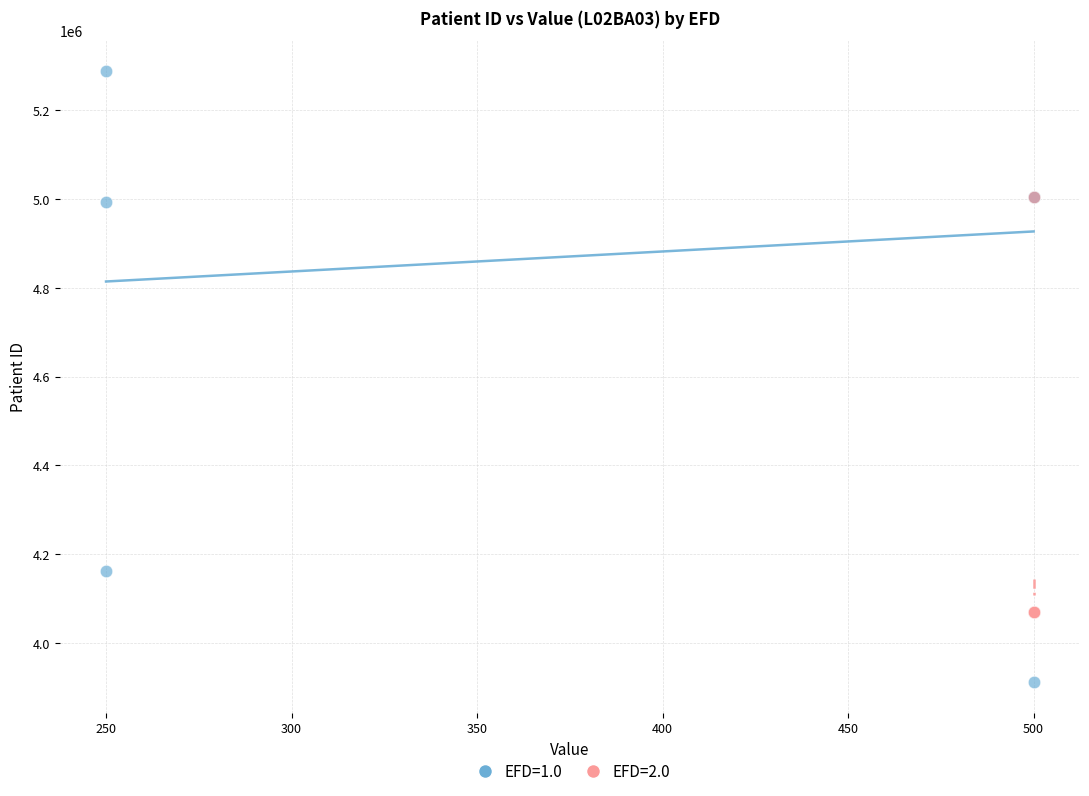

Which series contains the highest Y value?

EFD=1.0